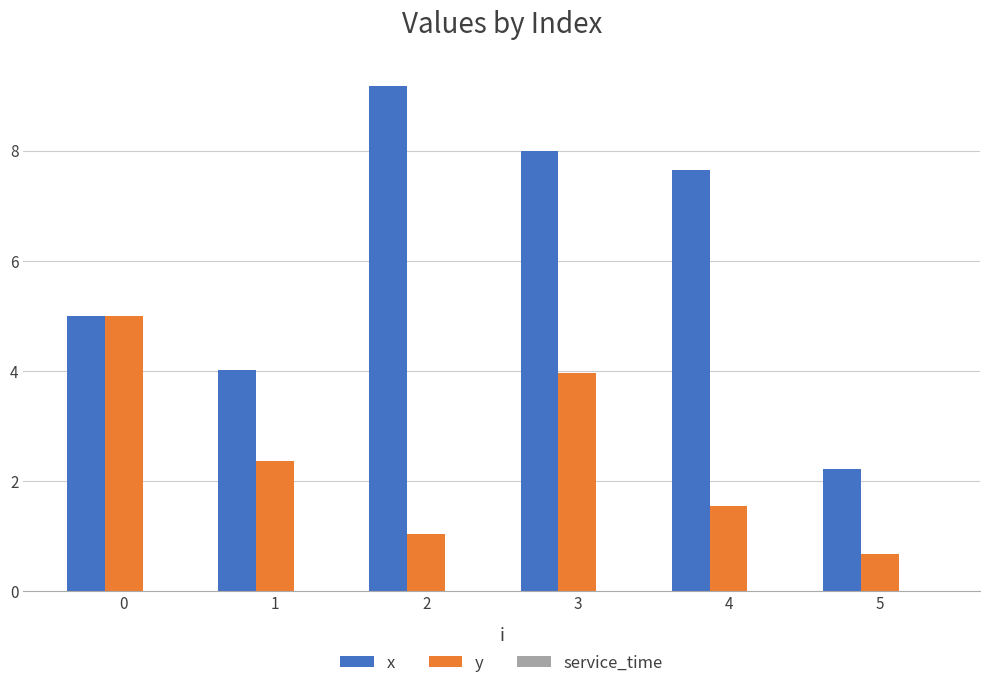

What value does the y series have at 2?

1.0